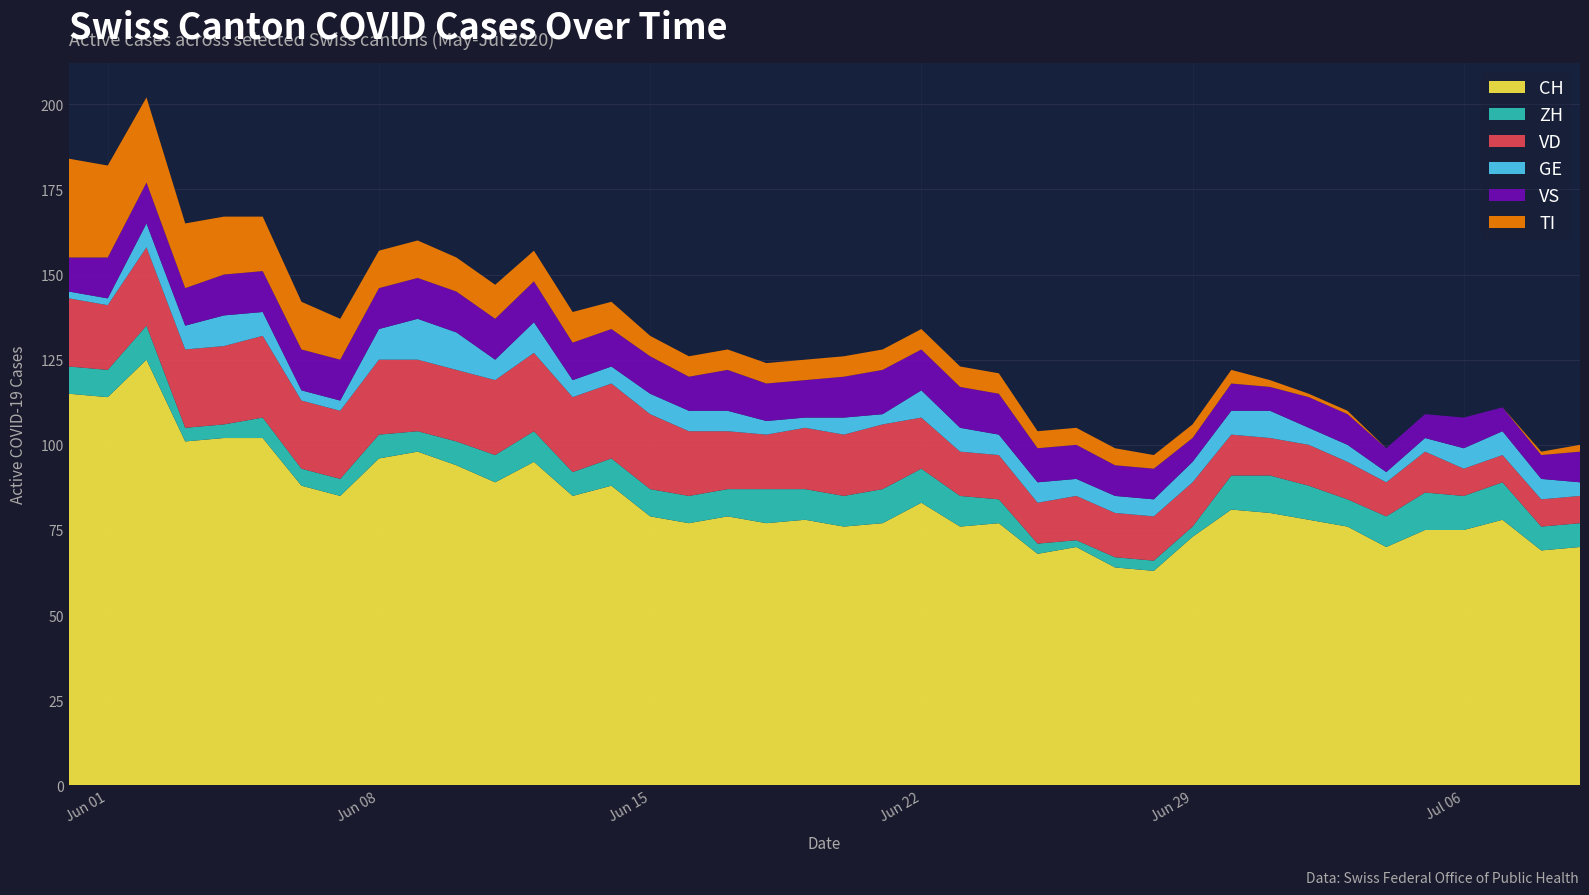

Reading left to right, what are all the values shown in this chart?

CH: 2020-05-31=115	2020-06-01=114	2020-06-02=125	2020-06-03=101	2020-06-04=102	2020-06-05=102	2020-06-06=88	2020-06-07=85	2020-06-08=96	2020-06-09=98	2020-06-10=94	2020-06-11=89	2020-06-12=95	2020-06-13=85	2020-06-14=88	2020-06-15=79	2020-06-16=77	2020-06-17=79	2020-06-18=77	2020-06-19=78	2020-06-20=76	2020-06-21=77	2020-06-22=83	2020-06-23=76	2020-06-24=77	2020-06-25=68	2020-06-26=70	2020-06-27=64	2020-06-28=63	2020-06-29=73	2020-06-30=81	2020-07-01=80	2020-07-02=78	2020-07-03=76	2020-07-04=70	2020-07-05=75	2020-07-06=75	2020-07-07=78	2020-07-08=69	2020-07-09=70
ZH: 2020-05-31=8	2020-06-01=8	2020-06-02=10	2020-06-03=4	2020-06-04=4	2020-06-05=6	2020-06-06=5	2020-06-07=5	2020-06-08=7	2020-06-09=6	2020-06-10=7	2020-06-11=8	2020-06-12=9	2020-06-13=7	2020-06-14=8	2020-06-15=8	2020-06-16=8	2020-06-17=8	2020-06-18=10	2020-06-19=9	2020-06-20=9	2020-06-21=10	2020-06-22=10	2020-06-23=9	2020-06-24=7	2020-06-25=3	2020-06-26=2	2020-06-27=3	2020-06-28=3	2020-06-29=3	2020-06-30=10	2020-07-01=11	2020-07-02=10	2020-07-03=8	2020-07-04=9	2020-07-05=11	2020-07-06=10	2020-07-07=11	2020-07-08=7	2020-07-09=7
VD: 2020-05-31=20	2020-06-01=19	2020-06-02=23	2020-06-03=23	2020-06-04=23	2020-06-05=24	2020-06-06=20	2020-06-07=20	2020-06-08=22	2020-06-09=21	2020-06-10=21	2020-06-11=22	2020-06-12=23	2020-06-13=22	2020-06-14=22	2020-06-15=22	2020-06-16=19	2020-06-17=17	2020-06-18=16	2020-06-19=18	2020-06-20=18	2020-06-21=19	2020-06-22=15	2020-06-23=13	2020-06-24=13	2020-06-25=12	2020-06-26=13	2020-06-27=13	2020-06-28=13	2020-06-29=13	2020-06-30=12	2020-07-01=11	2020-07-02=12	2020-07-03=11	2020-07-04=10	2020-07-05=12	2020-07-06=8	2020-07-07=8	2020-07-08=8	2020-07-09=8
GE: 2020-05-31=2	2020-06-01=2	2020-06-02=7	2020-06-03=7	2020-06-04=9	2020-06-05=7	2020-06-06=3	2020-06-07=3	2020-06-08=9	2020-06-09=12	2020-06-10=11	2020-06-11=6	2020-06-12=9	2020-06-13=5	2020-06-14=5	2020-06-15=6	2020-06-16=6	2020-06-17=6	2020-06-18=4	2020-06-19=3	2020-06-20=5	2020-06-21=3	2020-06-22=8	2020-06-23=7	2020-06-24=6	2020-06-25=6	2020-06-26=5	2020-06-27=5	2020-06-28=5	2020-06-29=6	2020-06-30=7	2020-07-01=8	2020-07-02=5	2020-07-03=5	2020-07-04=3	2020-07-05=4	2020-07-06=6	2020-07-07=7	2020-07-08=6	2020-07-09=4
VS: 2020-05-31=10	2020-06-01=12	2020-06-02=12	2020-06-03=11	2020-06-04=12	2020-06-05=12	2020-06-06=12	2020-06-07=12	2020-06-08=12	2020-06-09=12	2020-06-10=12	2020-06-11=12	2020-06-12=12	2020-06-13=11	2020-06-14=11	2020-06-15=11	2020-06-16=10	2020-06-17=12	2020-06-18=11	2020-06-19=11	2020-06-20=12	2020-06-21=13	2020-06-22=12	2020-06-23=12	2020-06-24=12	2020-06-25=10	2020-06-26=10	2020-06-27=9	2020-06-28=9	2020-06-29=7	2020-06-30=8	2020-07-01=7	2020-07-02=9	2020-07-03=9	2020-07-04=7	2020-07-05=7	2020-07-06=9	2020-07-07=7	2020-07-08=7	2020-07-09=9
TI: 2020-05-31=29	2020-06-01=27	2020-06-02=25	2020-06-03=19	2020-06-04=17	2020-06-05=16	2020-06-06=14	2020-06-07=12	2020-06-08=11	2020-06-09=11	2020-06-10=10	2020-06-11=10	2020-06-12=9	2020-06-13=9	2020-06-14=8	2020-06-15=6	2020-06-16=6	2020-06-17=6	2020-06-18=6	2020-06-19=6	2020-06-20=6	2020-06-21=6	2020-06-22=6	2020-06-23=6	2020-06-24=6	2020-06-25=5	2020-06-26=5	2020-06-27=5	2020-06-28=4	2020-06-29=4	2020-06-30=4	2020-07-01=2	2020-07-02=1	2020-07-03=1	2020-07-04=0	2020-07-05=0	2020-07-06=0	2020-07-07=0	2020-07-08=1	2020-07-09=2